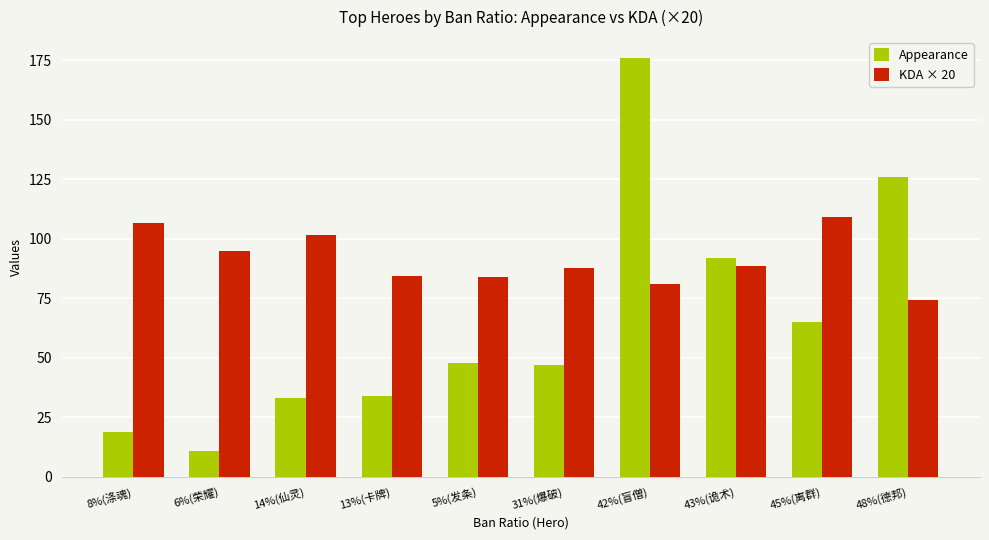

How many series are shown in this chart?

2